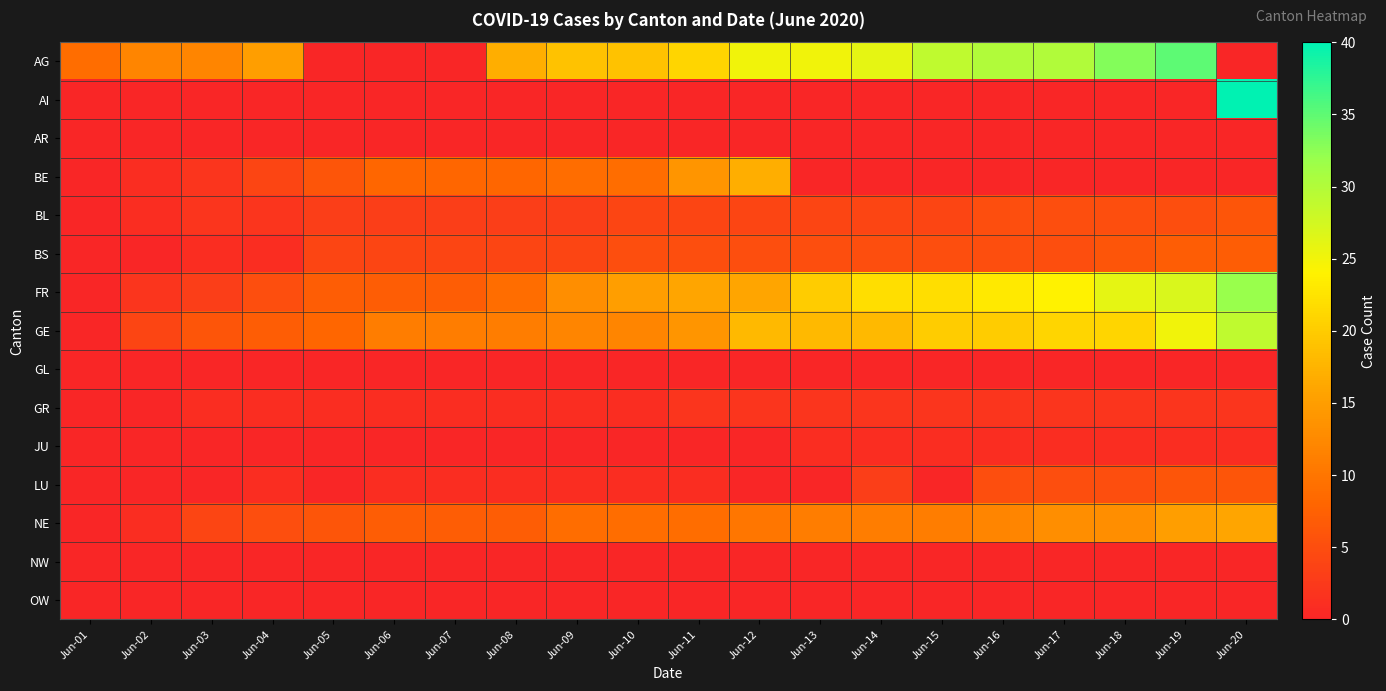

Reading right to left, list all the values displayed in this chart.

AG: Jun-20=0	Jun-19=35	Jun-18=33	Jun-17=30	Jun-16=30	Jun-15=29	Jun-14=26	Jun-13=25	Jun-12=25	Jun-11=21	Jun-10=19	Jun-09=19	Jun-08=17	Jun-07=0	Jun-06=0	Jun-05=0	Jun-04=15	Jun-03=12	Jun-02=12	Jun-01=9
AI: Jun-20=40	Jun-19=0	Jun-18=0	Jun-17=0	Jun-16=0	Jun-15=0	Jun-14=0	Jun-13=0	Jun-12=0	Jun-11=0	Jun-10=0	Jun-09=0	Jun-08=0	Jun-07=0	Jun-06=0	Jun-05=0	Jun-04=0	Jun-03=0	Jun-02=0	Jun-01=0
AR: Jun-20=0	Jun-19=0	Jun-18=0	Jun-17=0	Jun-16=0	Jun-15=0	Jun-14=0	Jun-13=0	Jun-12=0	Jun-11=0	Jun-10=0	Jun-09=0	Jun-08=0	Jun-07=0	Jun-06=0	Jun-05=0	Jun-04=0	Jun-03=0	Jun-02=0	Jun-01=0
BE: Jun-20=0	Jun-19=0	Jun-18=0	Jun-17=0	Jun-16=0	Jun-15=0	Jun-14=0	Jun-13=0	Jun-12=17	Jun-11=14	Jun-10=9	Jun-09=9	Jun-08=8	Jun-07=8	Jun-06=8	Jun-05=6	Jun-04=4	Jun-03=2	Jun-02=1	Jun-01=0
BL: Jun-20=6	Jun-19=5	Jun-18=5	Jun-17=5	Jun-16=5	Jun-15=4	Jun-14=4	Jun-13=4	Jun-12=4	Jun-11=4	Jun-10=4	Jun-09=3	Jun-08=3	Jun-07=3	Jun-06=3	Jun-05=3	Jun-04=2	Jun-03=2	Jun-02=1	Jun-01=0
BS: Jun-20=7	Jun-19=7	Jun-18=6	Jun-17=5	Jun-16=5	Jun-15=5	Jun-14=5	Jun-13=5	Jun-12=5	Jun-11=5	Jun-10=5	Jun-09=4	Jun-08=4	Jun-07=4	Jun-06=4	Jun-05=4	Jun-04=1	Jun-03=1	Jun-02=0	Jun-01=0
FR: Jun-20=32	Jun-19=27	Jun-18=26	Jun-17=24	Jun-16=23	Jun-15=22	Jun-14=22	Jun-13=20	Jun-12=16	Jun-11=16	Jun-10=15	Jun-09=13	Jun-08=9	Jun-07=7	Jun-06=7	Jun-05=7	Jun-04=5	Jun-03=3	Jun-02=2	Jun-01=0
GE: Jun-20=29	Jun-19=25	Jun-18=21	Jun-17=21	Jun-16=20	Jun-15=20	Jun-14=18	Jun-13=18	Jun-12=18	Jun-11=14	Jun-10=12	Jun-09=12	Jun-08=11	Jun-07=11	Jun-06=11	Jun-05=8	Jun-04=7	Jun-03=6	Jun-02=4	Jun-01=0
GL: Jun-20=0	Jun-19=0	Jun-18=0	Jun-17=0	Jun-16=0	Jun-15=0	Jun-14=0	Jun-13=0	Jun-12=0	Jun-11=0	Jun-10=0	Jun-09=0	Jun-08=0	Jun-07=0	Jun-06=0	Jun-05=0	Jun-04=0	Jun-03=0	Jun-02=0	Jun-01=0
GR: Jun-20=2	Jun-19=2	Jun-18=2	Jun-17=2	Jun-16=2	Jun-15=2	Jun-14=2	Jun-13=2	Jun-12=2	Jun-11=2	Jun-10=1	Jun-09=1	Jun-08=1	Jun-07=1	Jun-06=1	Jun-05=1	Jun-04=1	Jun-03=1	Jun-02=0	Jun-01=0
JU: Jun-20=1	Jun-19=1	Jun-18=1	Jun-17=1	Jun-16=1	Jun-15=1	Jun-14=1	Jun-13=1	Jun-12=0	Jun-11=0	Jun-10=0	Jun-09=0	Jun-08=0	Jun-07=0	Jun-06=0	Jun-05=0	Jun-04=0	Jun-03=0	Jun-02=0	Jun-01=0
LU: Jun-20=6	Jun-19=6	Jun-18=5	Jun-17=5	Jun-16=5	Jun-15=0	Jun-14=3	Jun-13=0	Jun-12=0	Jun-11=1	Jun-10=1	Jun-09=1	Jun-08=1	Jun-07=1	Jun-06=1	Jun-05=0	Jun-04=1	Jun-03=0	Jun-02=0	Jun-01=0
NE: Jun-20=16	Jun-19=15	Jun-18=13	Jun-17=13	Jun-16=12	Jun-15=11	Jun-14=11	Jun-13=11	Jun-12=10	Jun-11=9	Jun-10=9	Jun-09=9	Jun-08=7	Jun-07=7	Jun-06=7	Jun-05=6	Jun-04=5	Jun-03=4	Jun-02=1	Jun-01=0
NW: Jun-20=0	Jun-19=0	Jun-18=0	Jun-17=0	Jun-16=0	Jun-15=0	Jun-14=0	Jun-13=0	Jun-12=0	Jun-11=0	Jun-10=0	Jun-09=0	Jun-08=0	Jun-07=0	Jun-06=0	Jun-05=0	Jun-04=0	Jun-03=0	Jun-02=0	Jun-01=0
OW: Jun-20=0	Jun-19=0	Jun-18=0	Jun-17=0	Jun-16=0	Jun-15=0	Jun-14=0	Jun-13=0	Jun-12=0	Jun-11=0	Jun-10=0	Jun-09=0	Jun-08=0	Jun-07=0	Jun-06=0	Jun-05=0	Jun-04=0	Jun-03=0	Jun-02=0	Jun-01=0